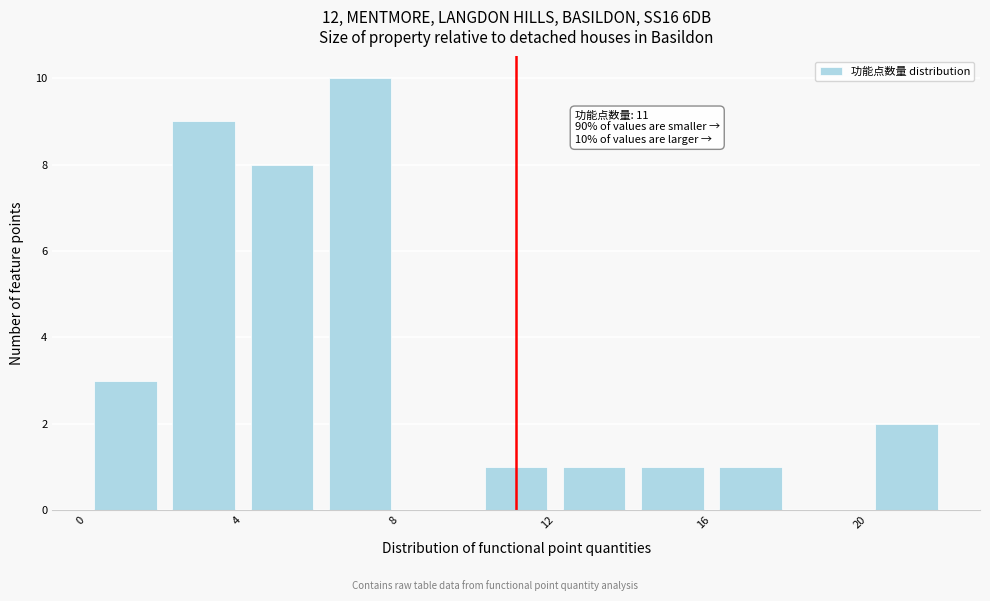

Which range on the x-axis has the tallest bar?

6 to 8